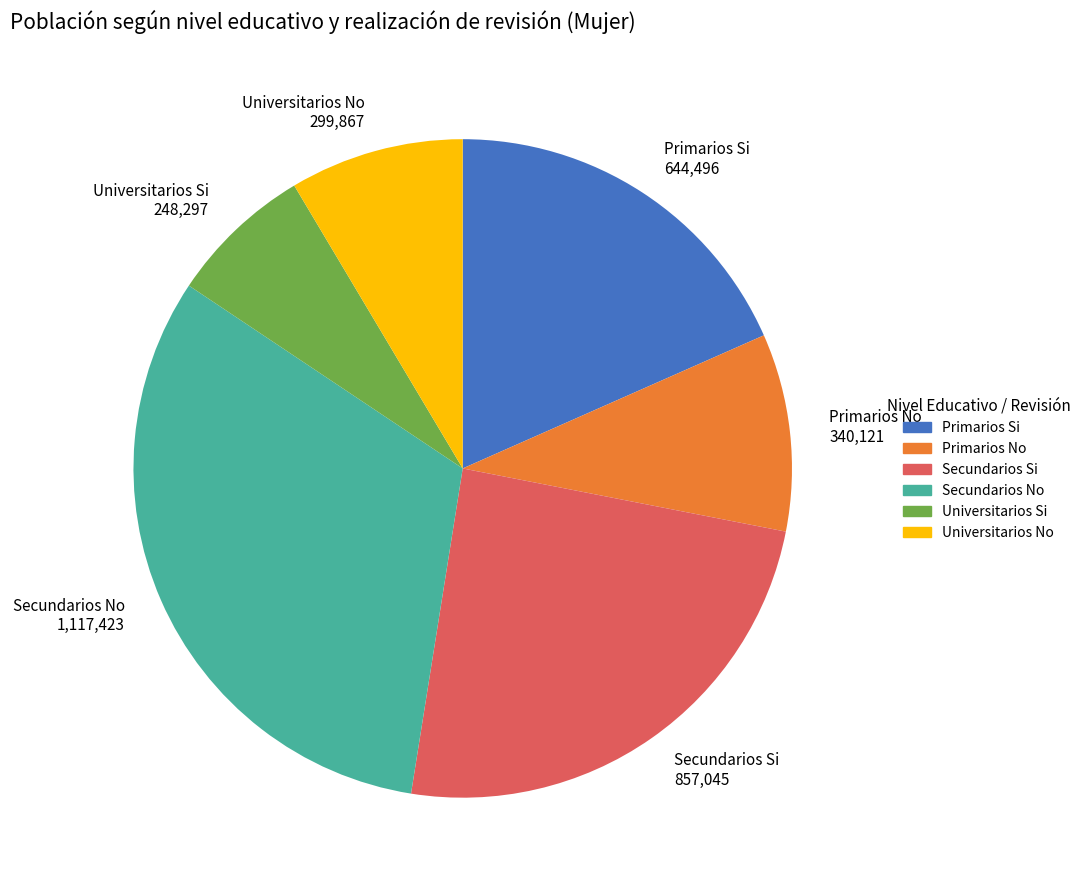

Is there any slice that represents more than half of the pie?

No